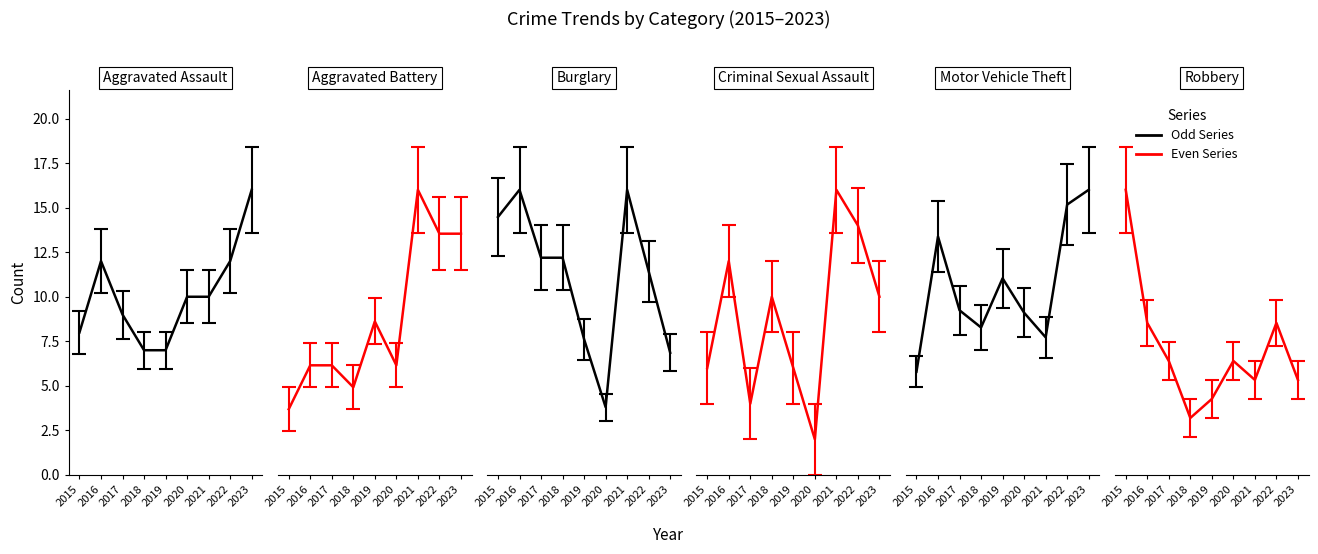

Between 2018 and 2019, which series saw the biggest shift?

Motor Vehicle Theft